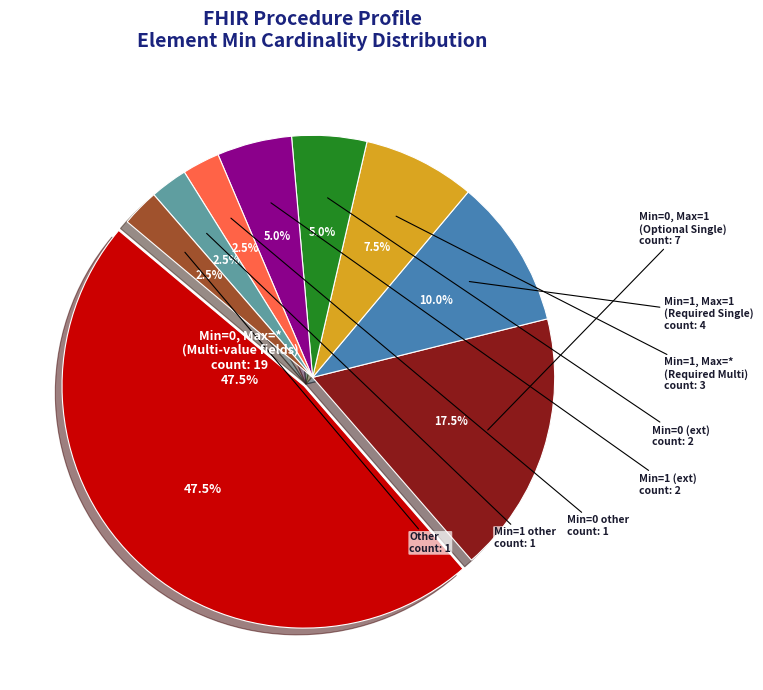

Count the number of slices in the pie.

9